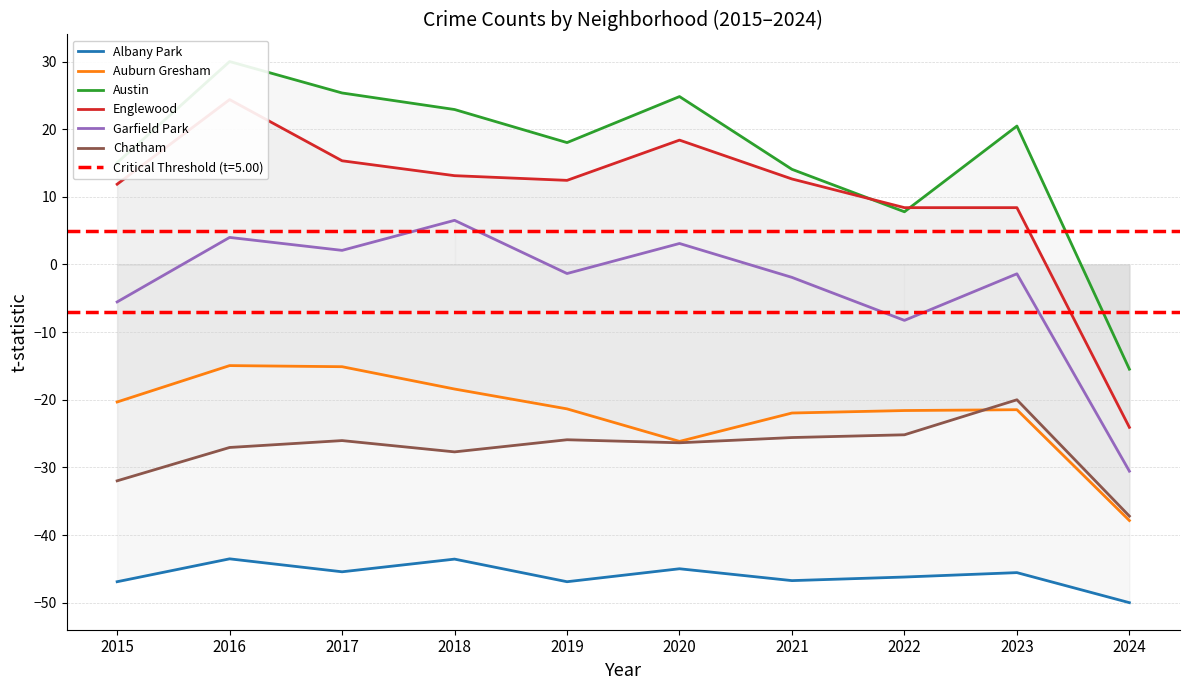

What is the sum of the Auburn Gresham values at 2021 and 2015?

-42.3